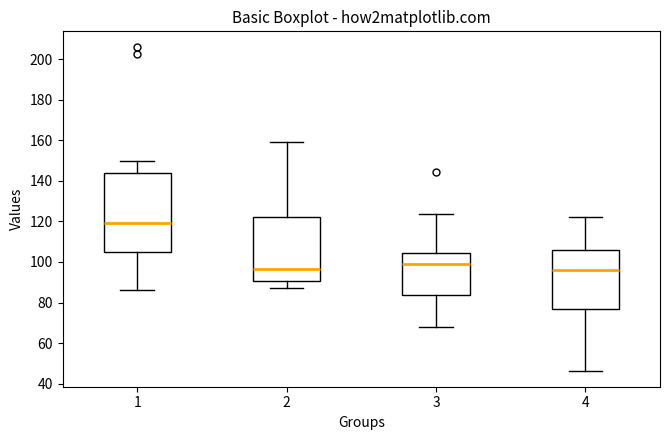

Which box is the tallest, from its lower edge to its upper edge?

1